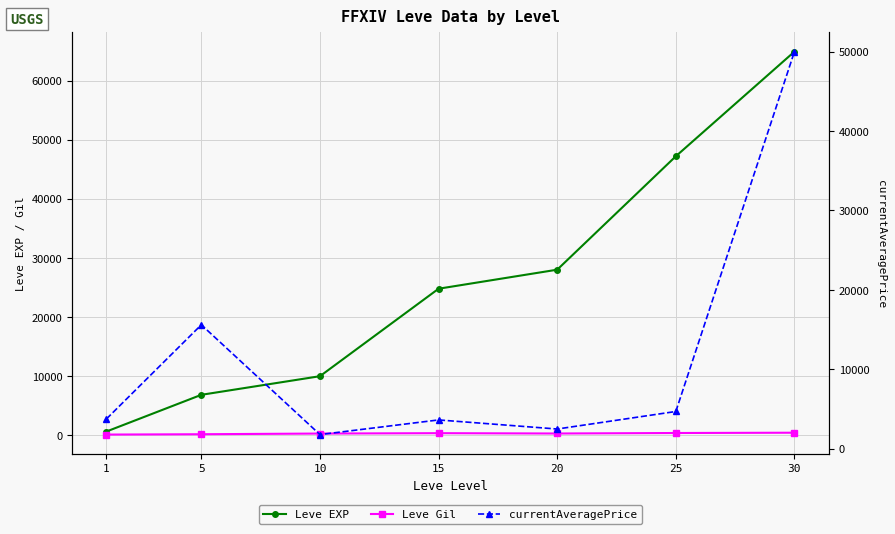

Is the value of currentAveragePrice at 15 greater than the value of Leve EXP at 10?

No